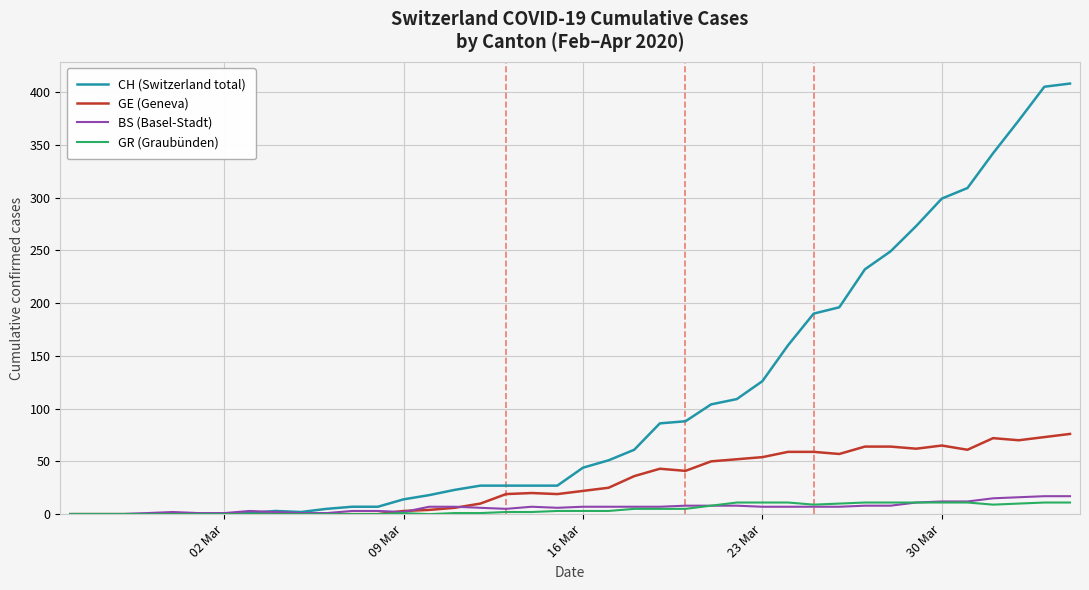

Which series has the widest spread of values?

CH (Switzerland total)